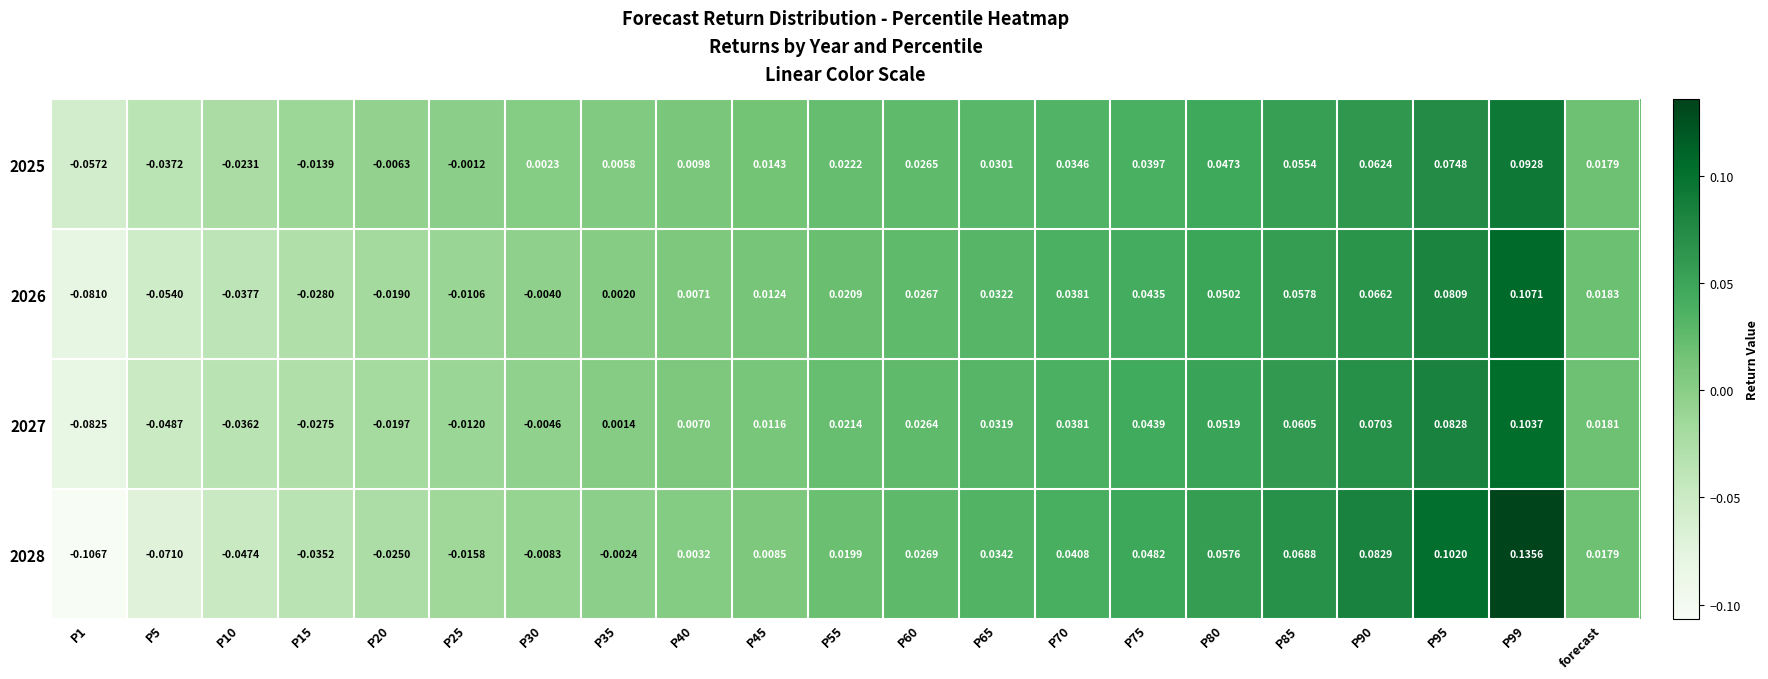

How many data points does each series have?

21